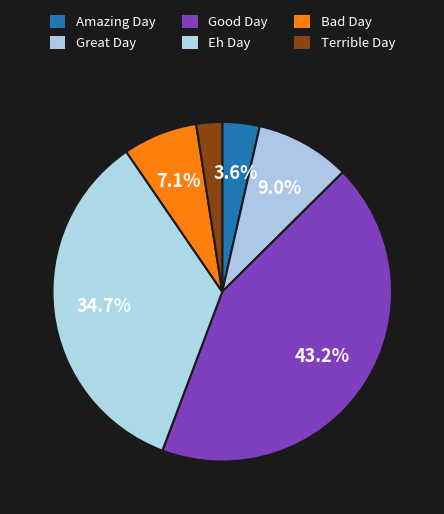

The Terrible Day slice represents 2% of the pie. True or false?

True